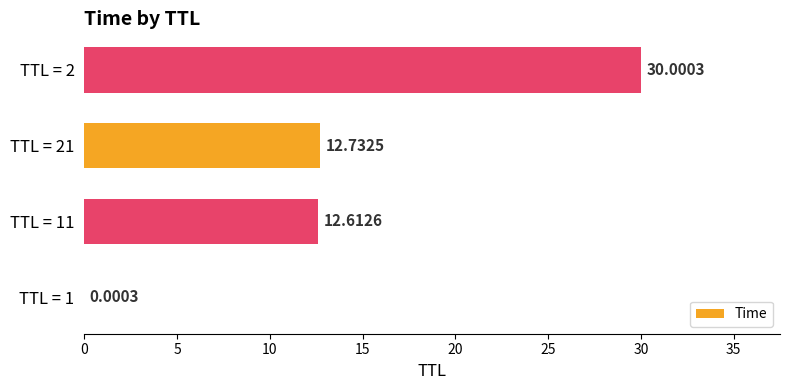

Which category has the highest value across all series?

TTL = 2